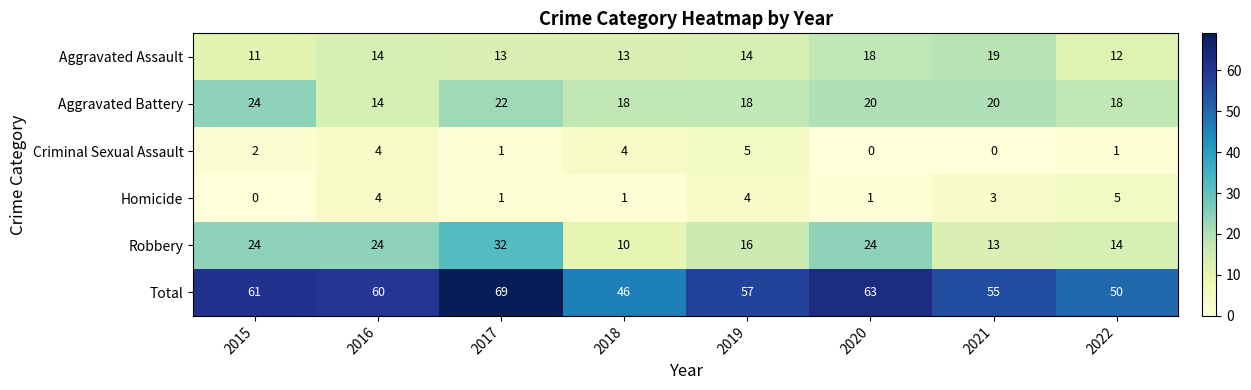

Which series has the widest spread of values?

Total